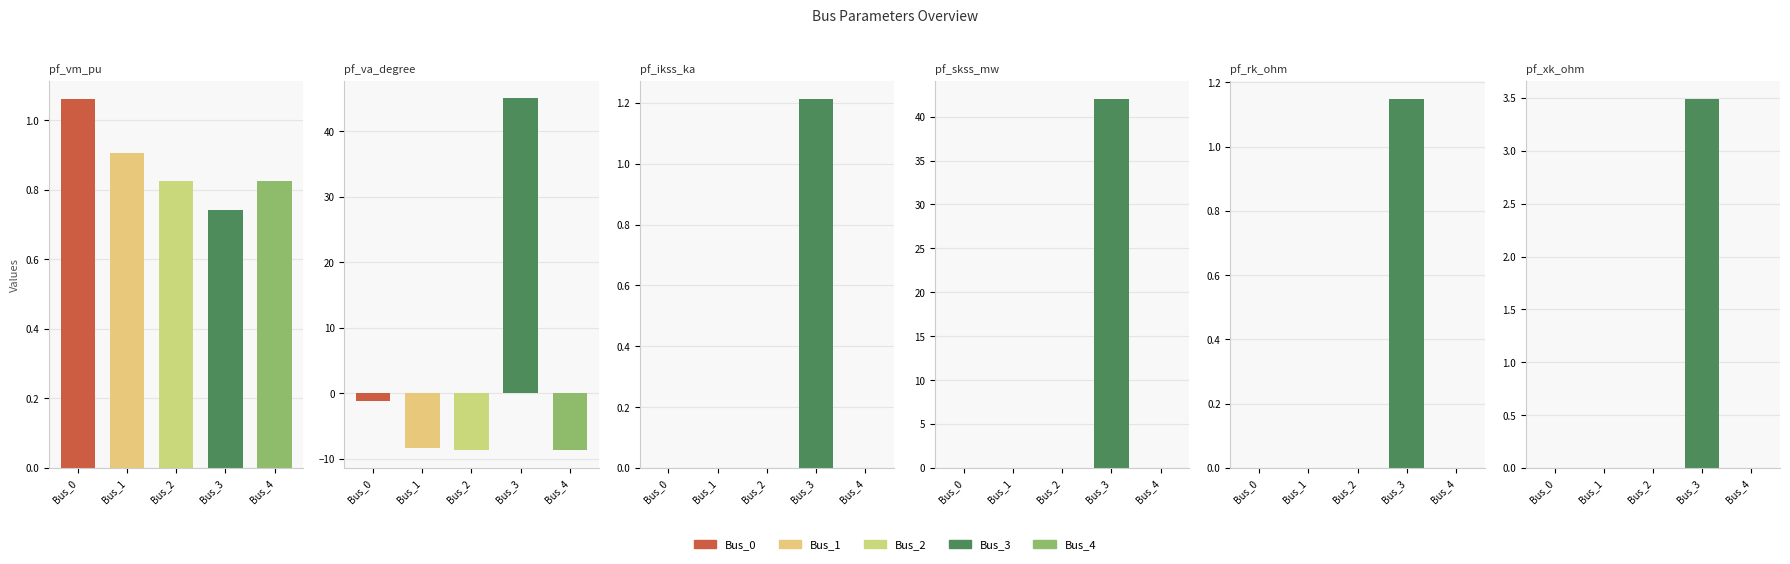

What is the total value across all series at Bus_0?

-0.2